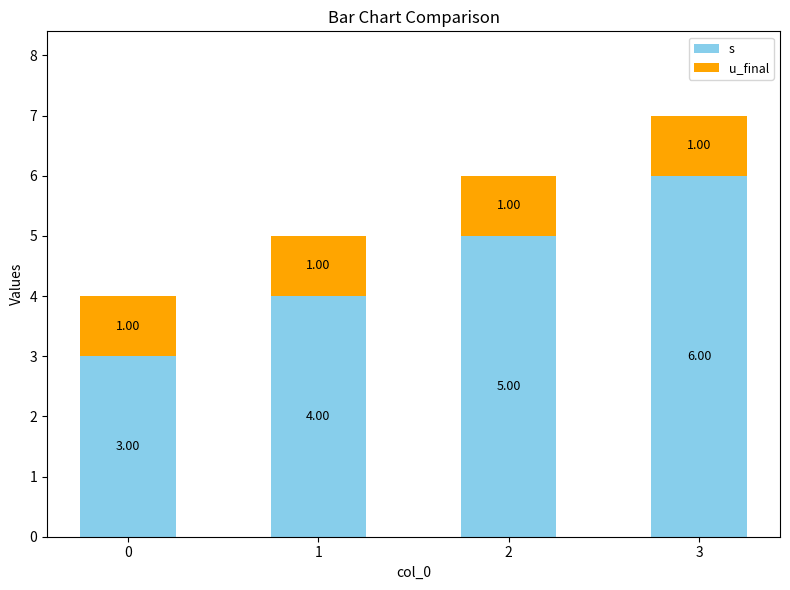

List the series in order of their overall mean, highest first.

s, u_final